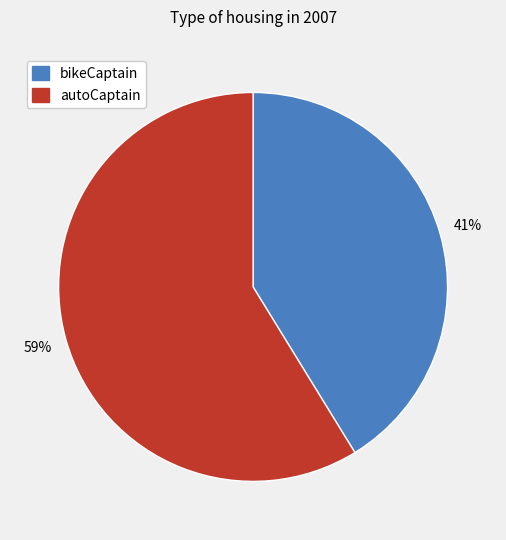

To the nearest percent, what is the difference between the largest and smallest slice percentages?

18%